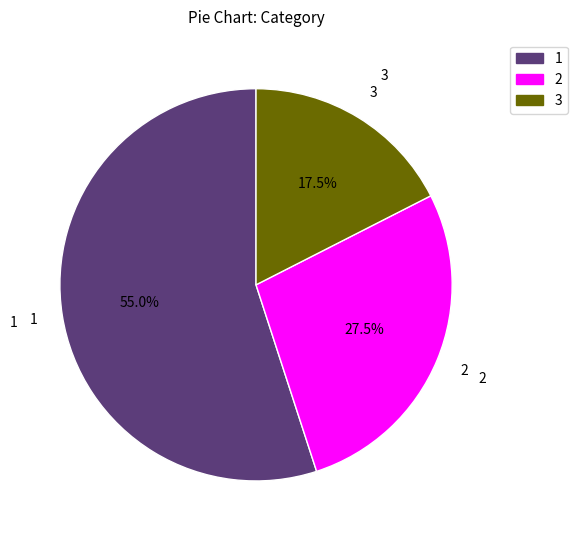

How many segments does this pie chart have?

3